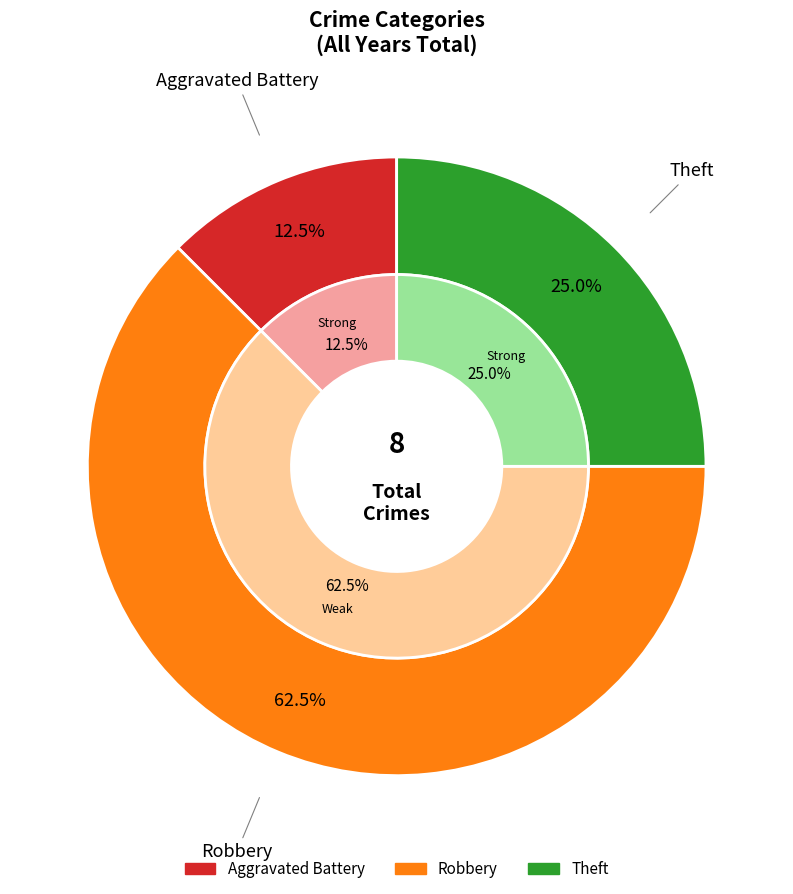

Rank the categories by value from lowest to highest.

Aggravated Battery, Theft, Robbery